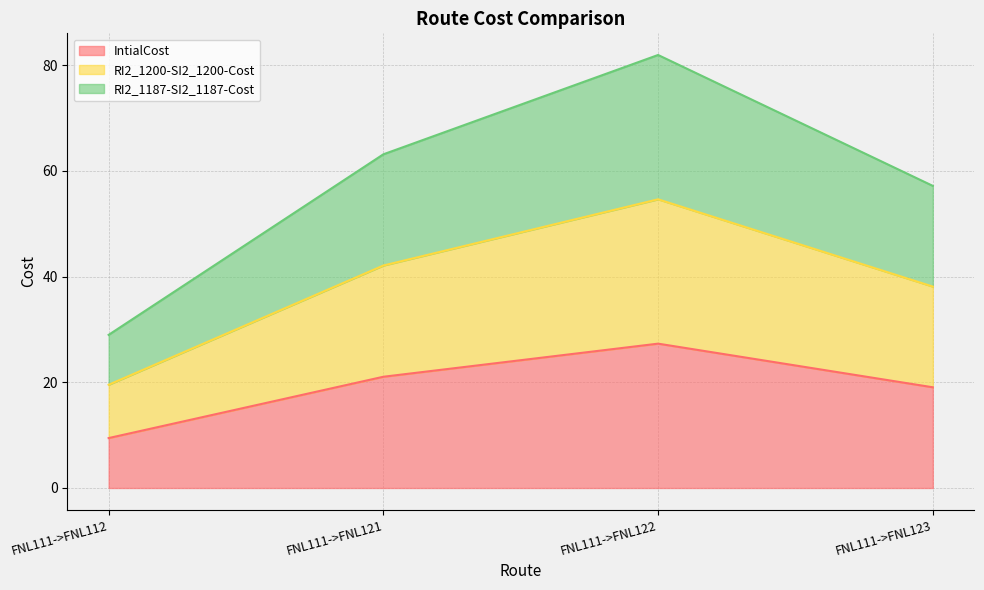

True or false: IntialCost and RI2_1200-SI2_1200-Cost cross at least once.

False